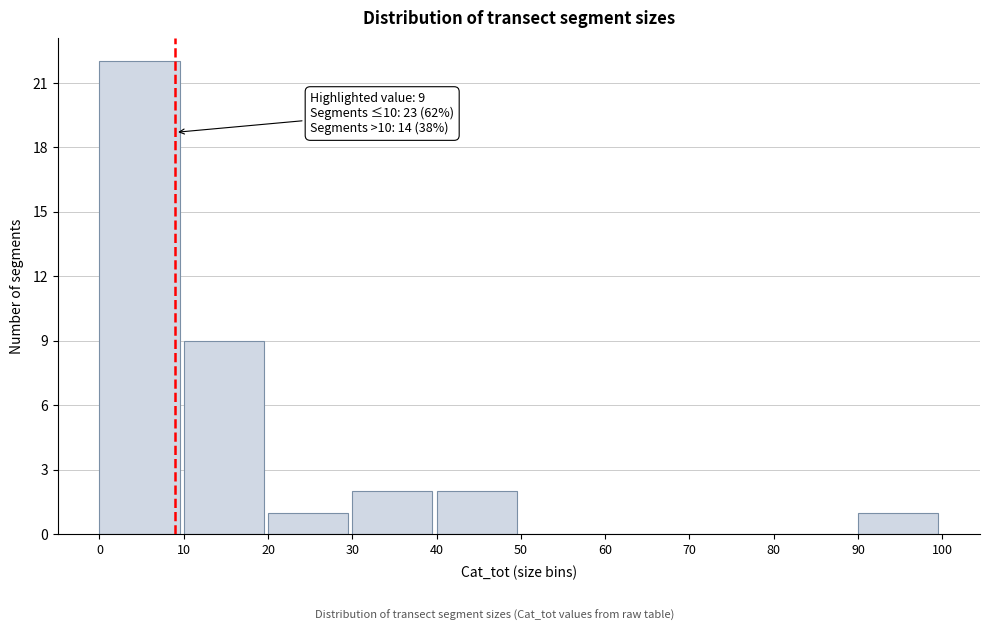

Which range on the x-axis has the tallest bar?

0 to 10